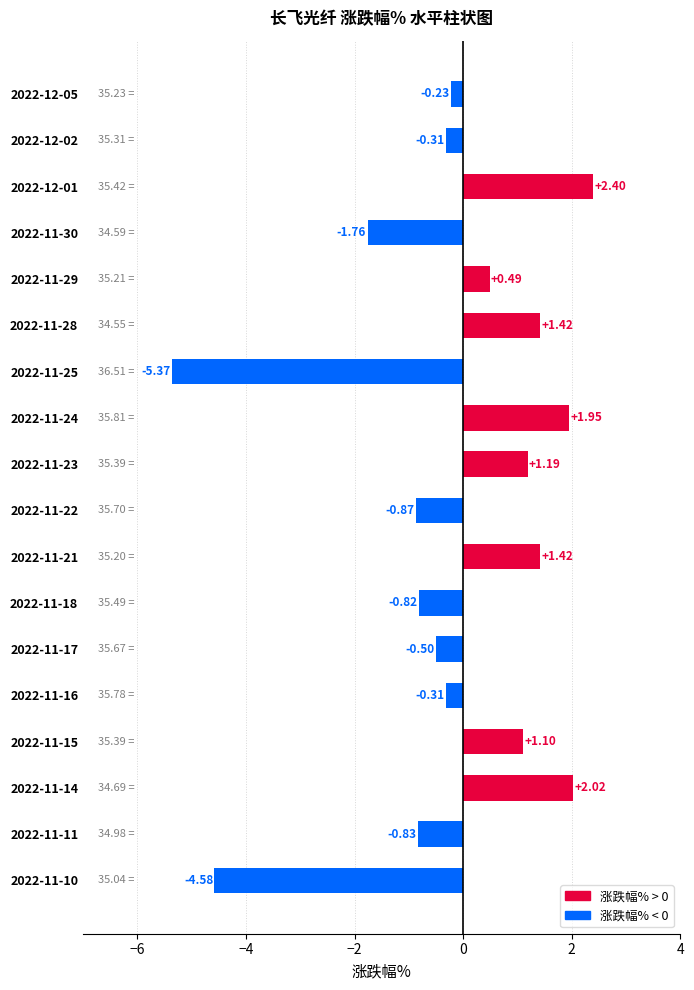

Which has a higher value, 2022-11-18 or 2022-11-15?

2022-11-15